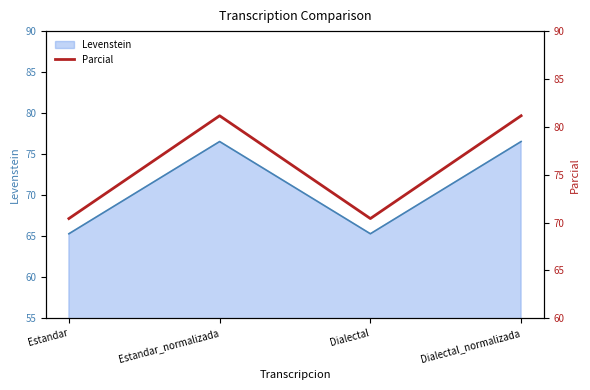

Does the chart have visible grid lines?

No